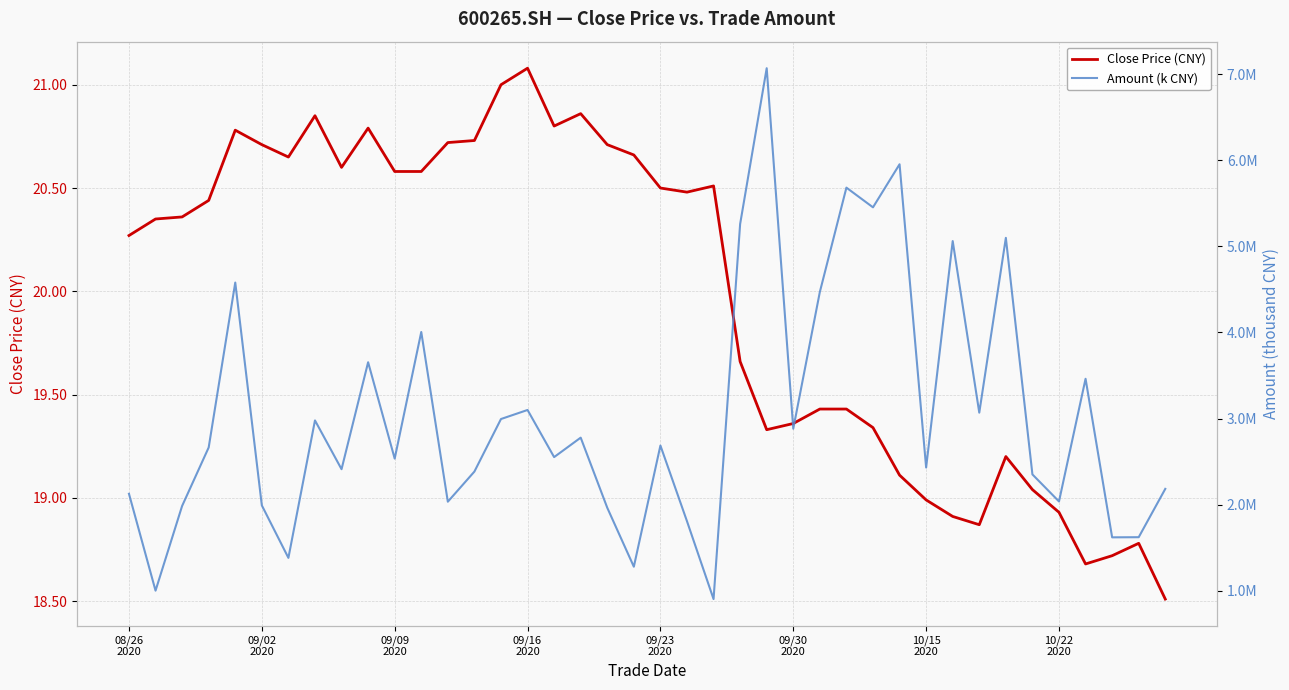

What is the difference between the maximum and minimum values in the Close Price (CNY) series?

2.6